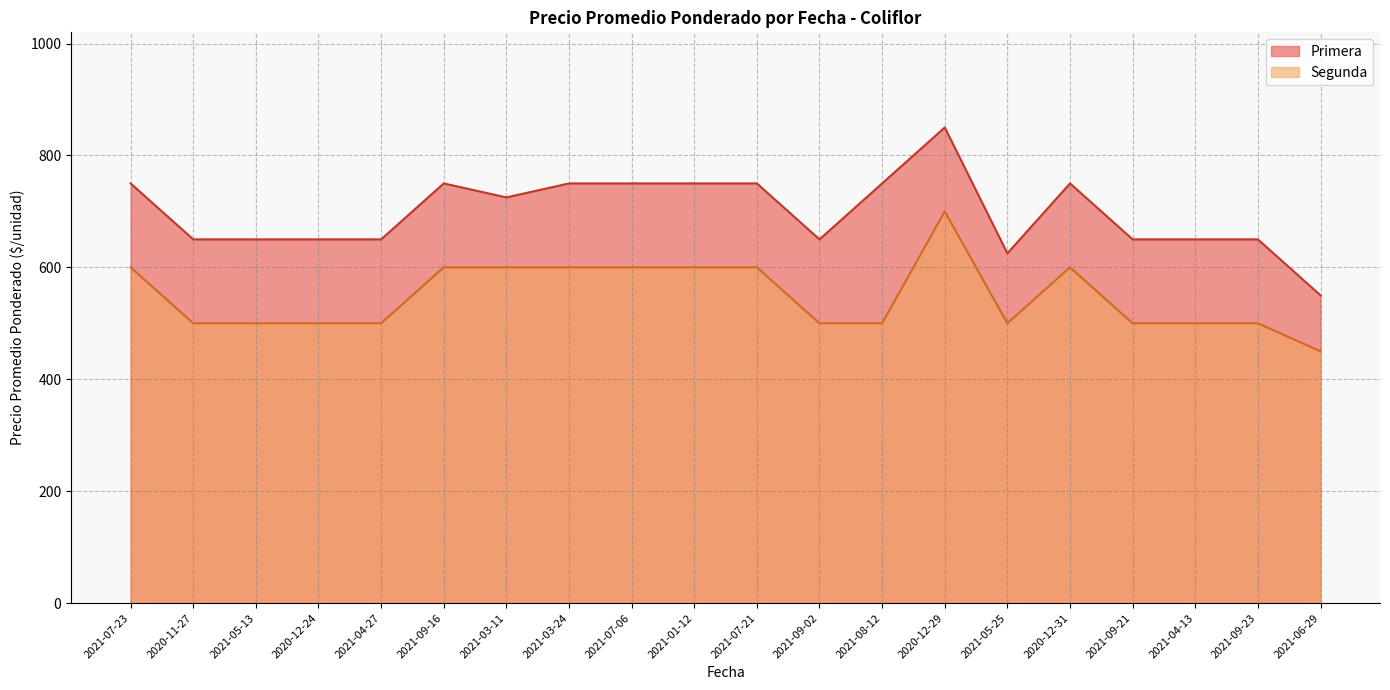

What is the difference between the second highest and second lowest values in the Segunda series?

100